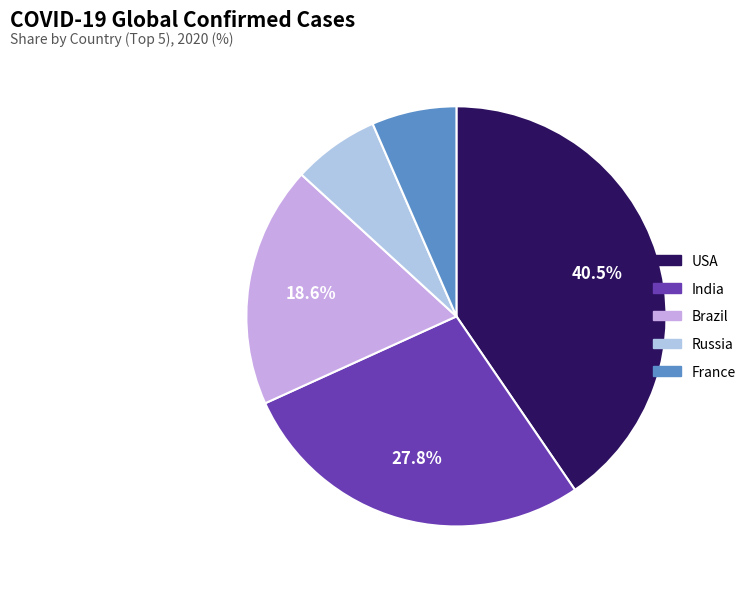

Count the number of slices in the pie.

5